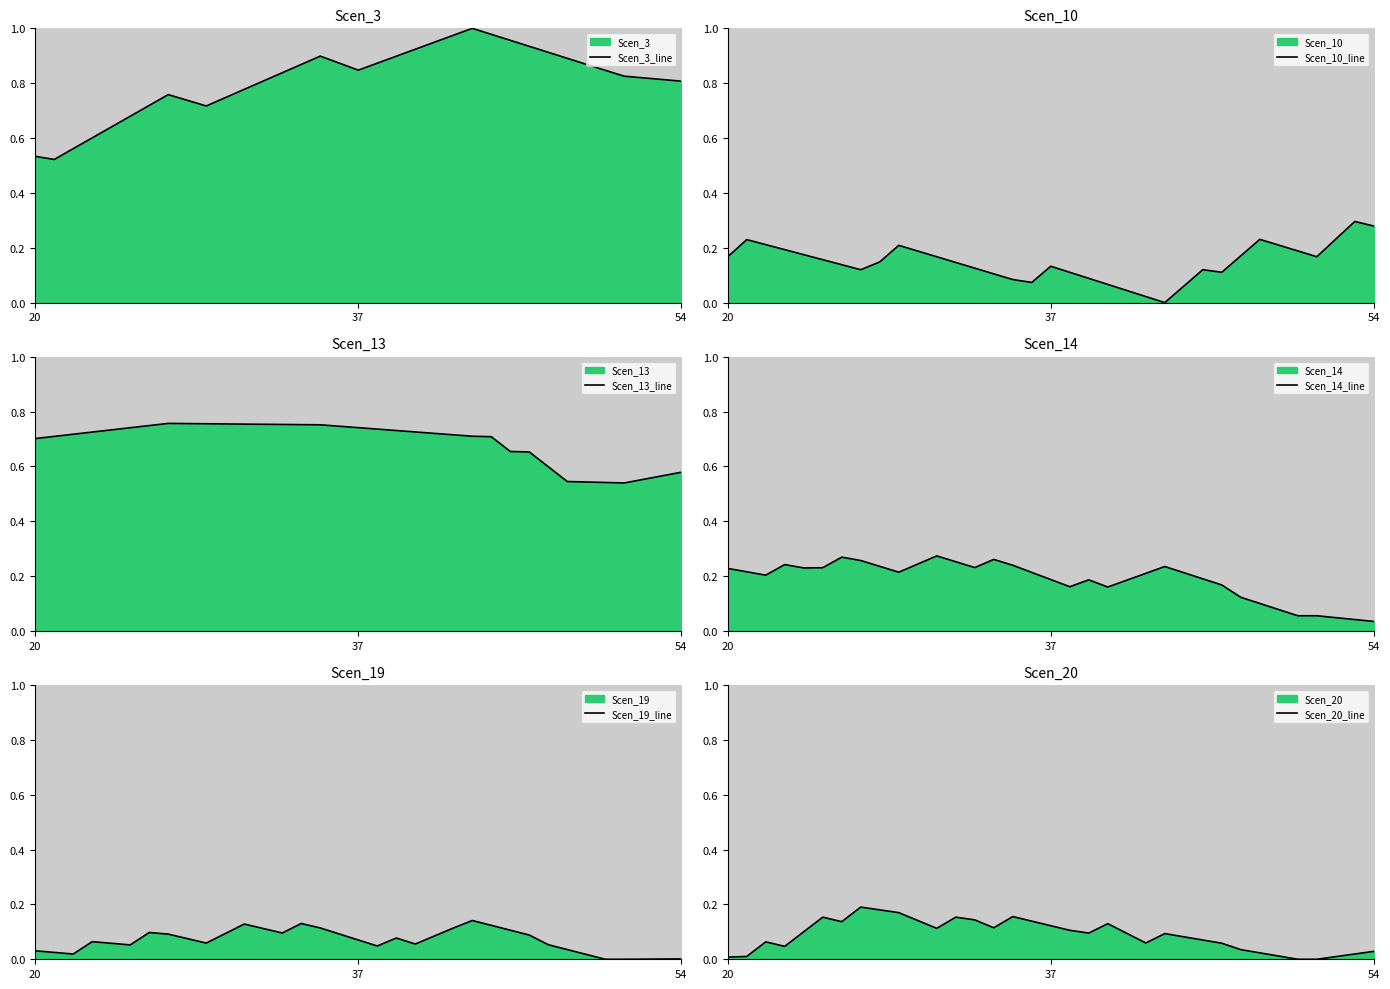

Reading left to right, what are all the values shown in this chart?

Scen_3_line: 0.5	0.5	0.6	0.6	0.6	0.7	0.7	0.8	0.7	0.7	0.7	0.8	0.8	0.8	0.9	0.9	0.9	0.8	0.9	0.9	0.9	0.9	1.0	1.0	1.0	1.0	0.9	0.9	0.9	0.9	0.8	0.8	0.8	0.8	0.8
Scen_10_line: 0.2	0.2	0.2	0.2	0.2	0.2	0.1	0.1	0.1	0.2	0.2	0.2	0.1	0.1	0.1	0.1	0.1	0.1	0.1	0.1	0.1	0.0	0.0	0.0	0.1	0.1	0.1	0.2	0.2	0.2	0.2	0.2	0.2	0.3	0.3
Scen_13_line: 0.7	0.7	0.7	0.7	0.7	0.7	0.7	0.8	0.8	0.8	0.8	0.8	0.8	0.8	0.8	0.8	0.7	0.7	0.7	0.7	0.7	0.7	0.7	0.7	0.7	0.7	0.7	0.6	0.5	0.5	0.5	0.5	0.6	0.6	0.6
Scen_14_line: 0.2	0.2	0.2	0.2	0.2	0.2	0.3	0.3	0.2	0.2	0.2	0.3	0.3	0.2	0.3	0.2	0.2	0.2	0.2	0.2	0.2	0.2	0.2	0.2	0.2	0.2	0.2	0.1	0.1	0.1	0.1	0.1	0.0	0.0	0.0
Scen_19_line: 0.0	0.0	0.0	0.1	0.1	0.1	0.1	0.1	0.1	0.1	0.1	0.1	0.1	0.1	0.1	0.1	0.1	0.1	0.0	0.1	0.1	0.1	0.1	0.1	0.1	0.1	0.1	0.1	0.0	0.0	0.0	0.0	0.0	0.0	0.0
Scen_20_line: 0.0	0.0	0.1	0.0	0.1	0.2	0.1	0.2	0.2	0.2	0.1	0.1	0.2	0.1	0.1	0.2	0.1	0.1	0.1	0.1	0.1	0.1	0.1	0.1	0.1	0.1	0.1	0.0	0.0	0.0	0.0	0.0	0.0	0.0	0.0